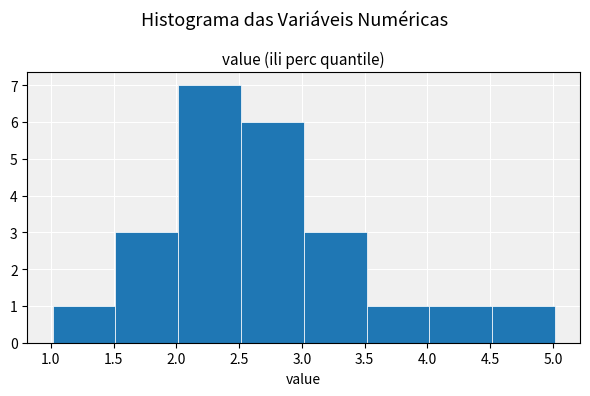

How tall is the bar that spans 2.0 to 2.5 on the x-axis? Neither the bar edges nor the heights are printed on the chart, so give them approximately, as read against the axes.

7